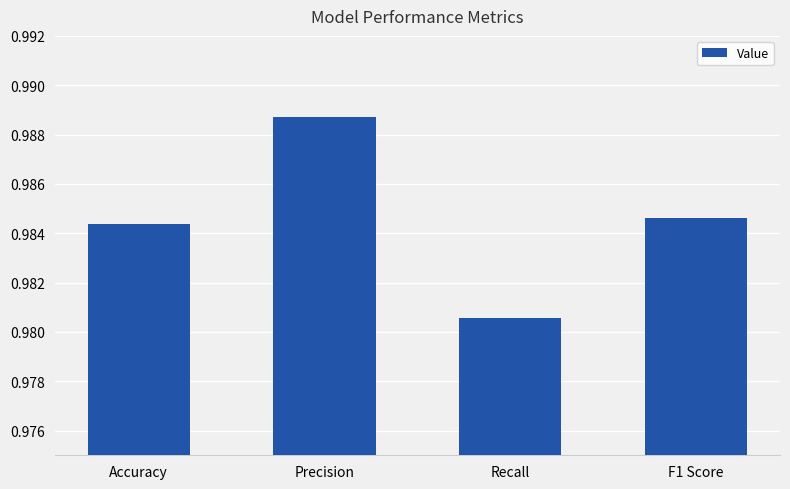

Which category has the lowest value across all series?

Recall